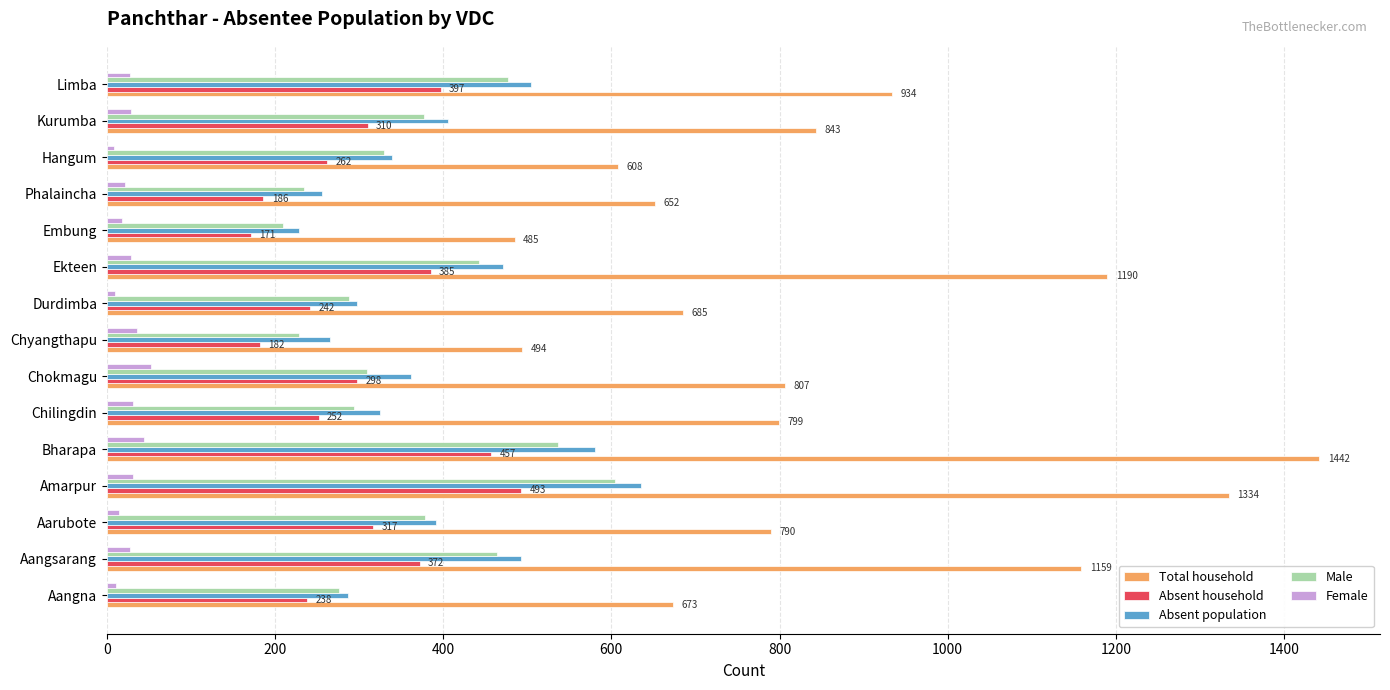

The value of Male at Aangsarang is 190. True or false?

False